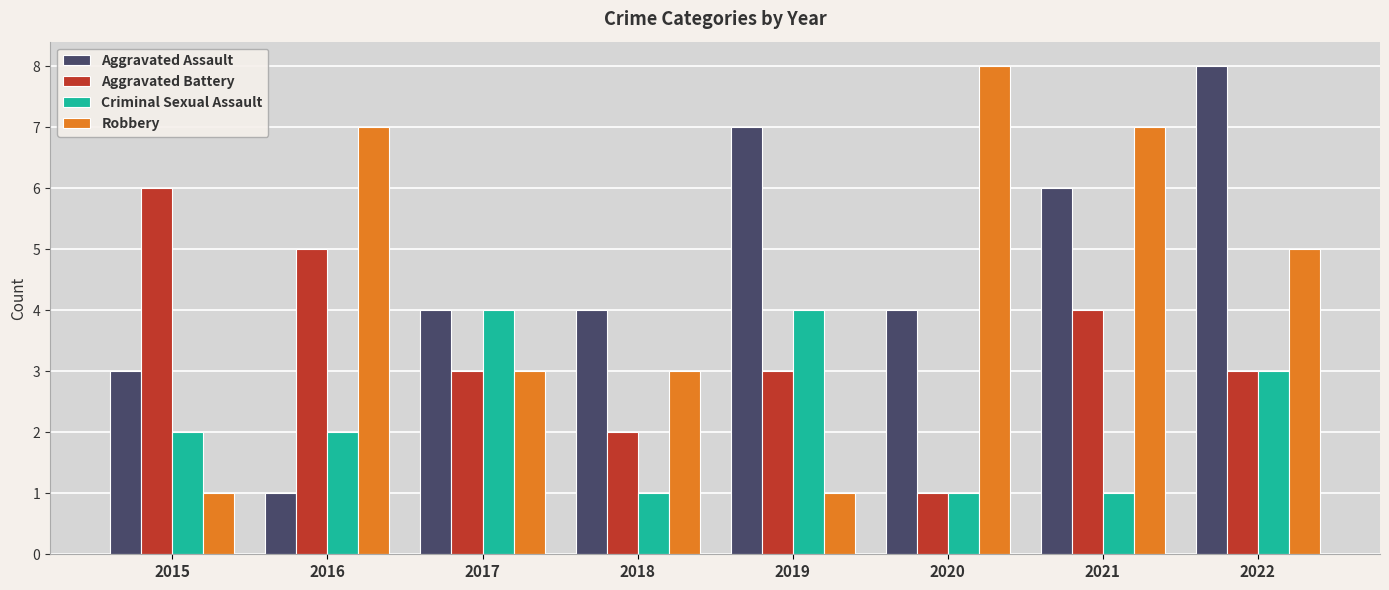

At which category is the sum across all series the highest?

2022